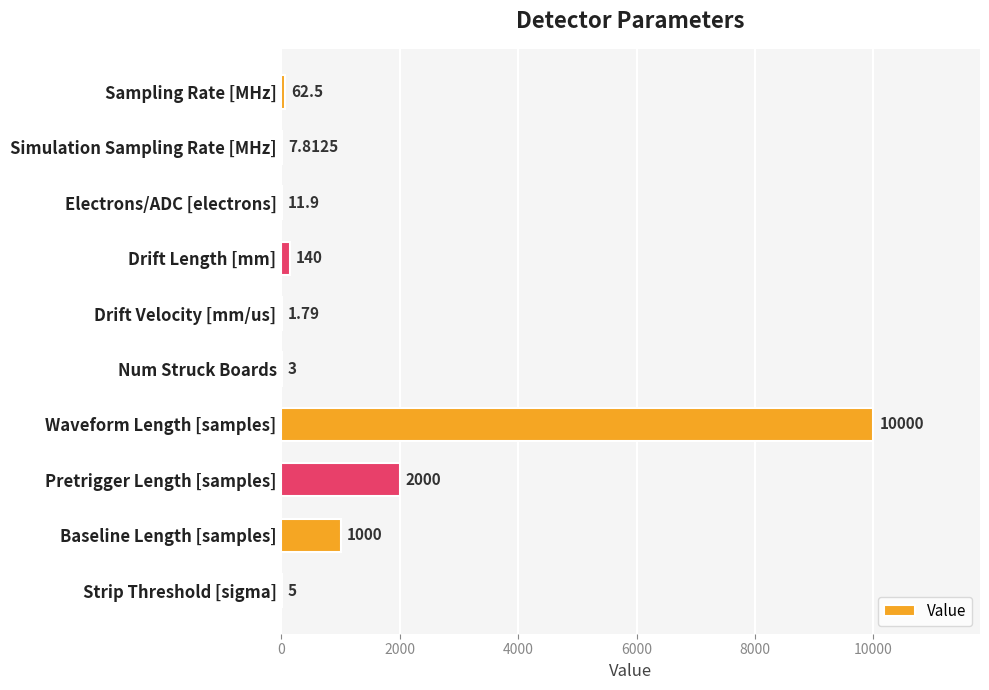

What is the maximum value shown in the chart?

10000.0